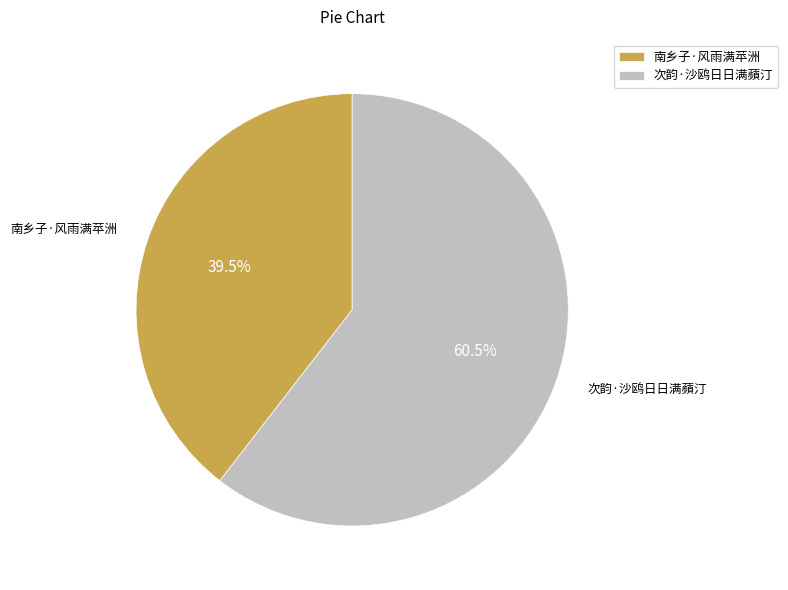

To the nearest percent, what is the combined percentage of 南乡子·风雨满苹洲 and 次韵·沙鸥日日满蘋汀?

100%